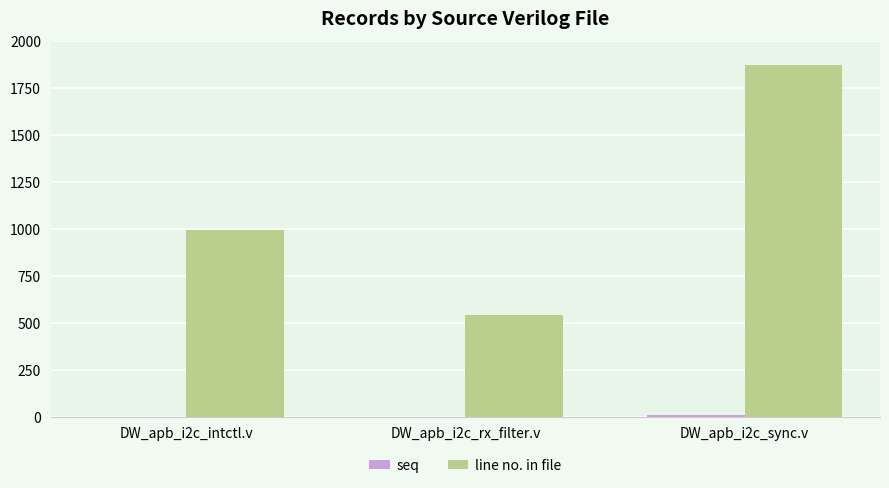

Are the bars horizontal?

No